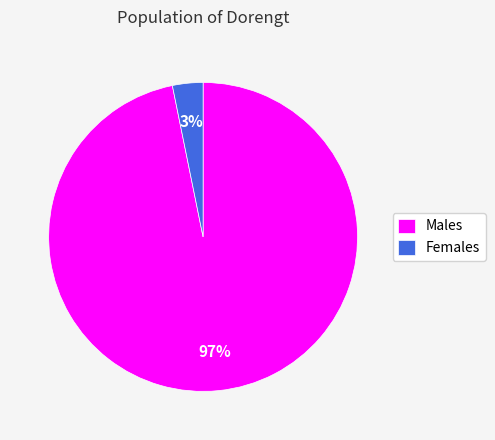

The Females slice represents 3% of the pie. True or false?

True